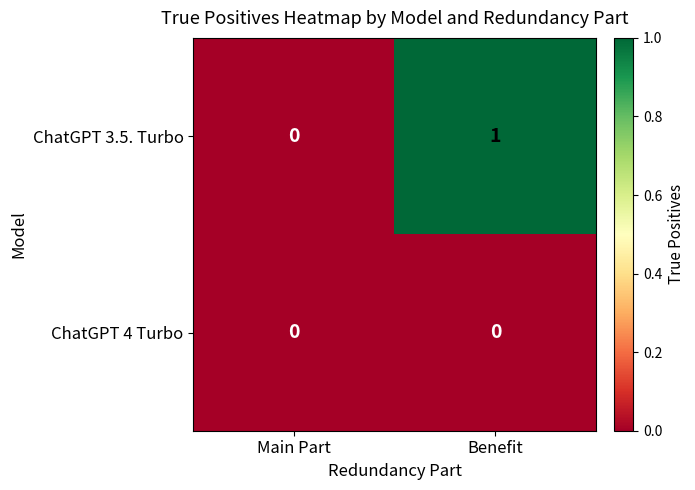

List the series in order of their overall mean, highest first.

ChatGPT 3.5. Turbo, ChatGPT 4 Turbo